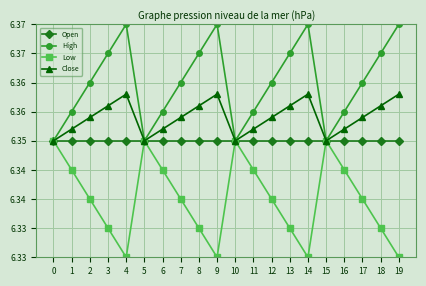

What are all the series names shown in the legend?

Open, High, Low, Close